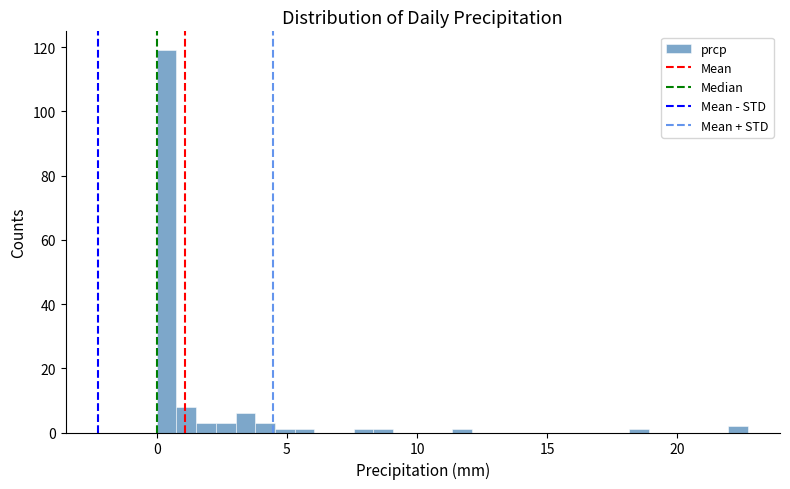

Read against the x-axis, roughly where is the centre of the tallest bar?

0.5